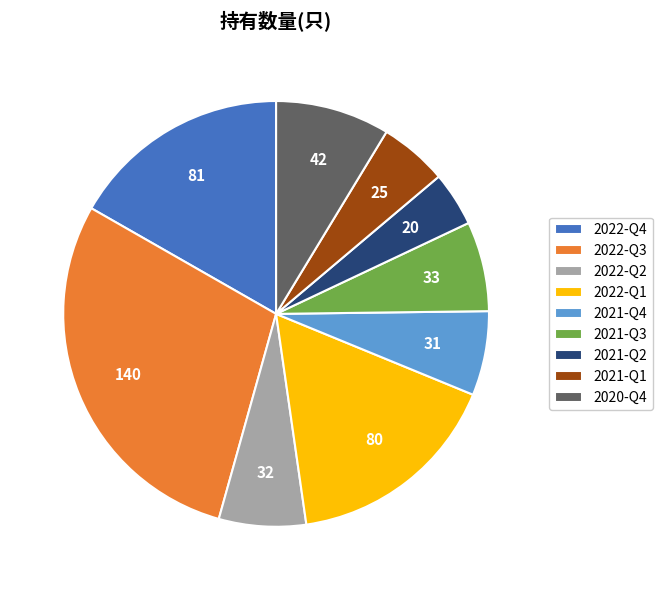

Between 2021-Q2 and 2020-Q4, which is larger?

2020-Q4